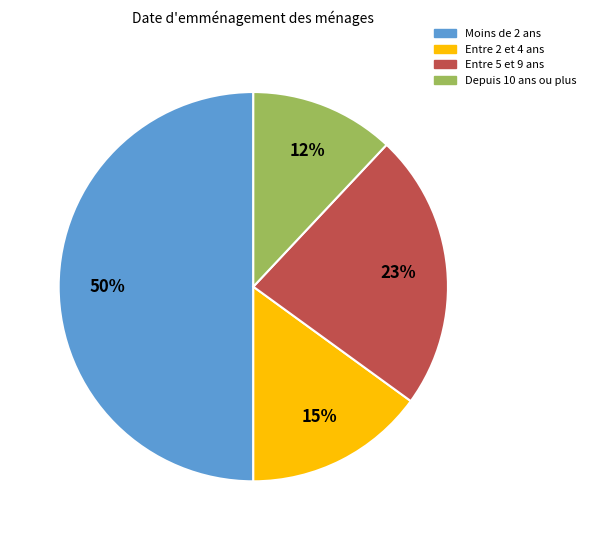

To the nearest percent, what is the average slice percentage?

25%